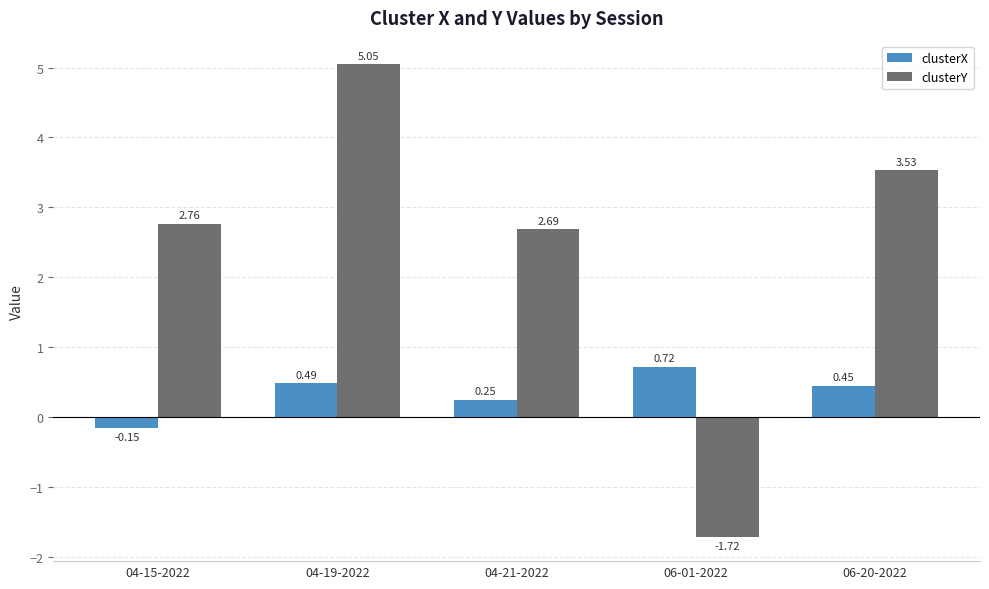

Between 04-21-2022 and 06-20-2022, which series saw the biggest shift?

clusterY